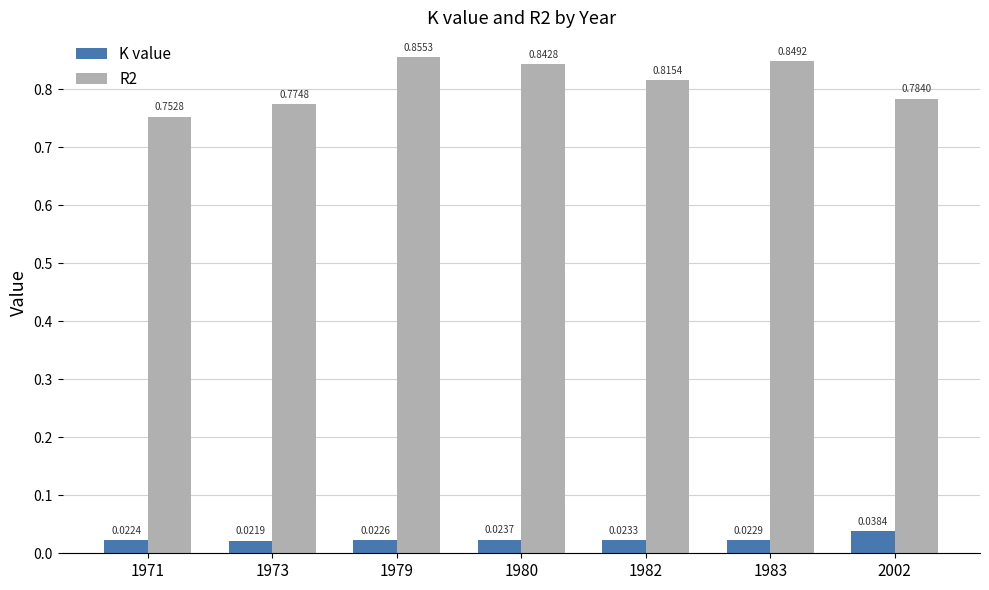

Is the value of K value at 1979 greater than the value of R2 at 1973?

No